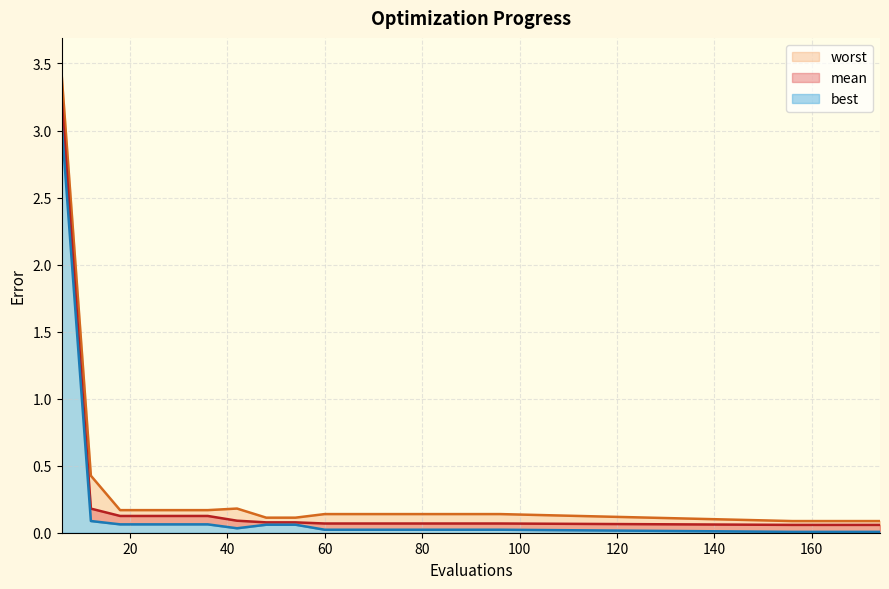

What is the maximum value for mean?

3.2